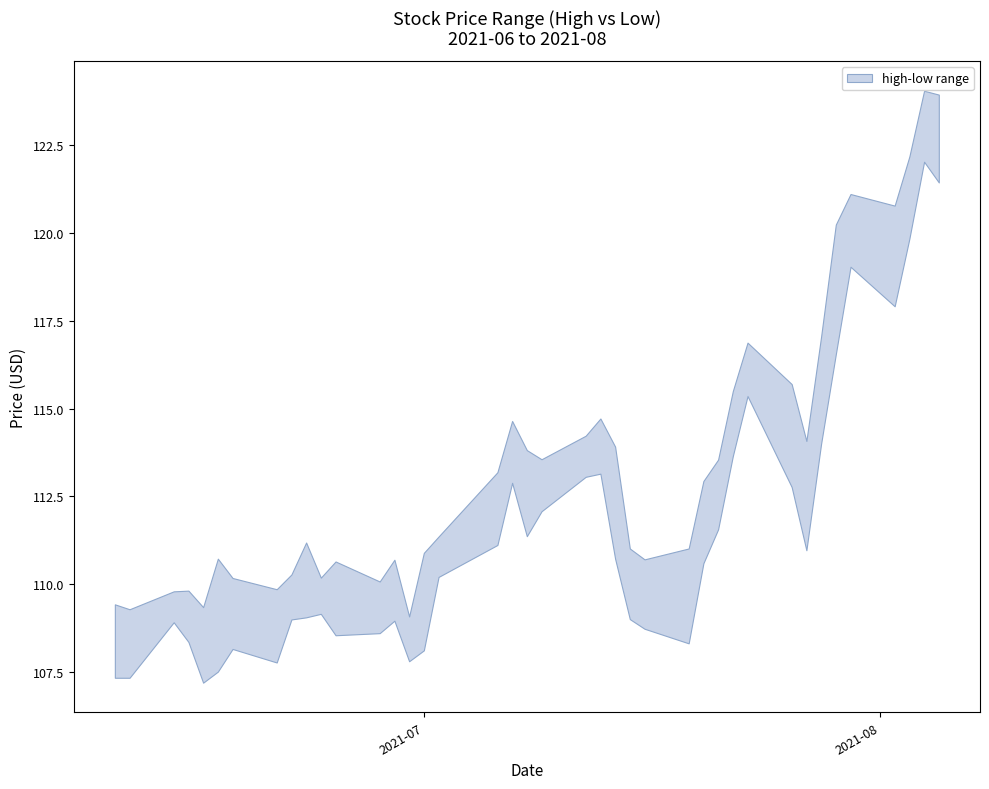

Does the chart have visible grid lines?

No